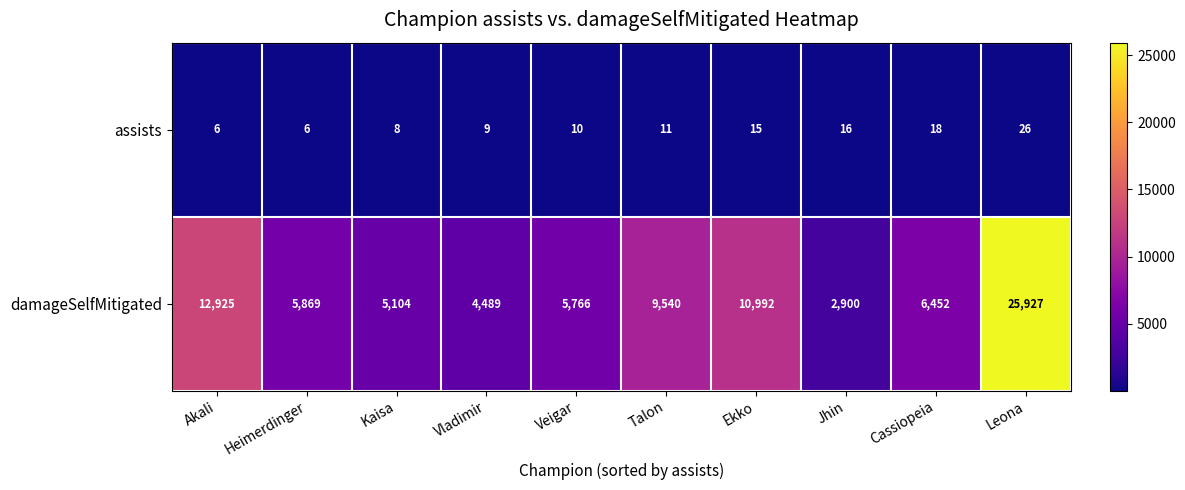

At which label is assists closest to 16?

Jhin